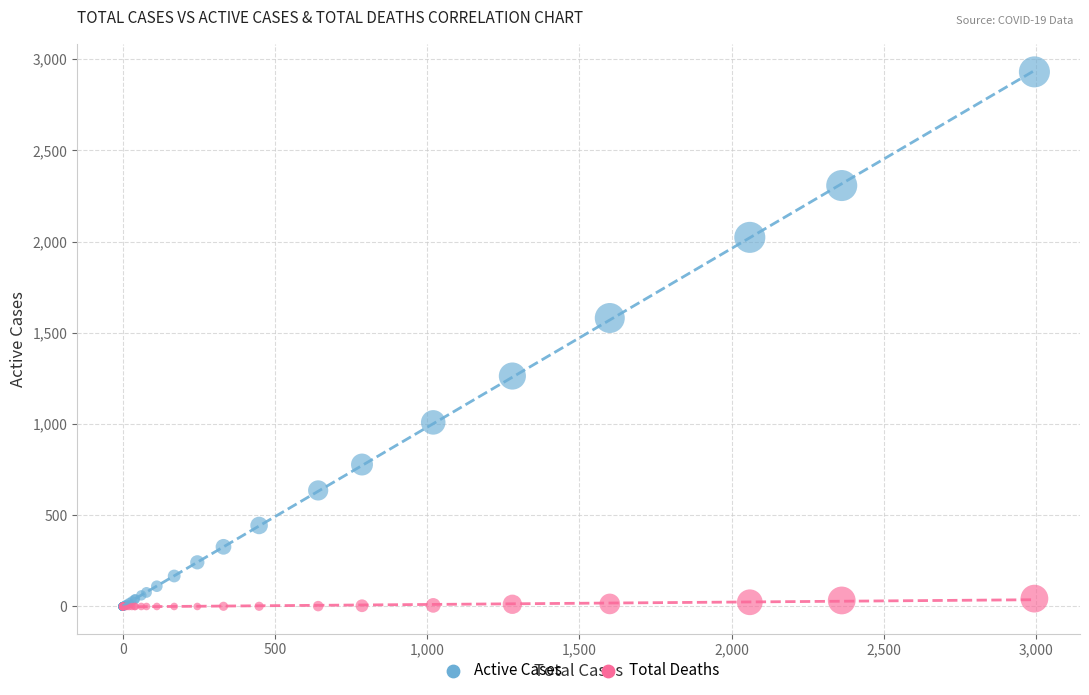

Which series contains the highest Y value?

Active Cases